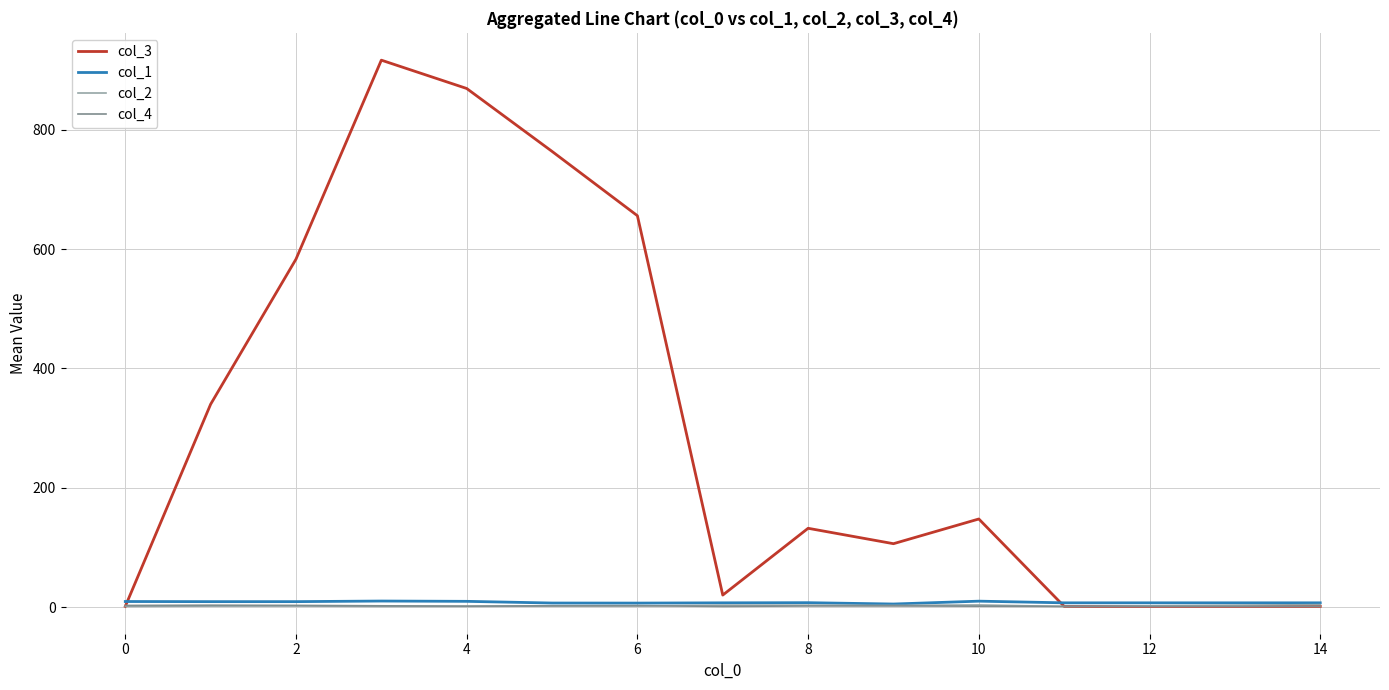

Does the chart display data point markers on the line(s)?

No